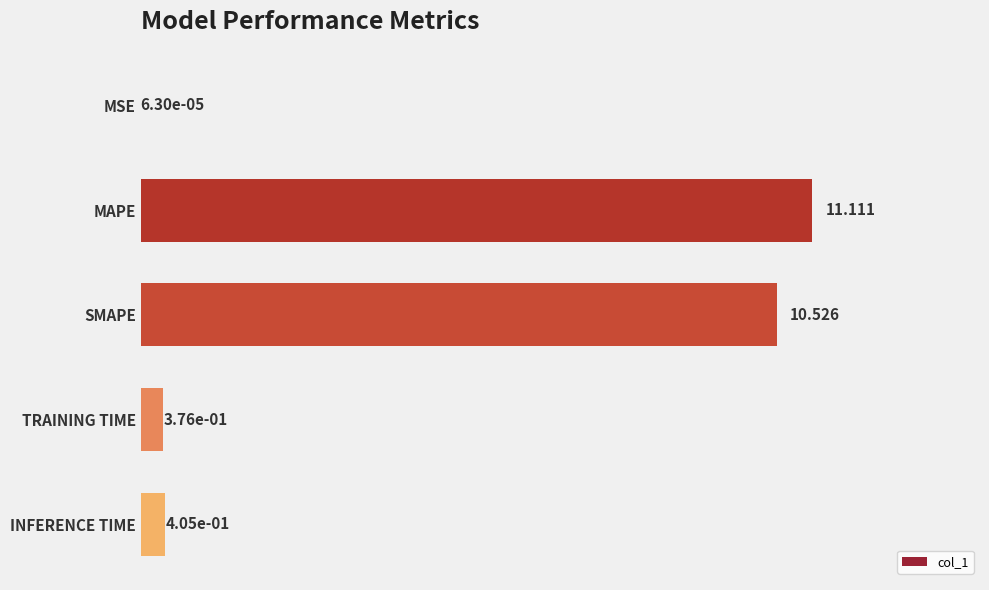

Where is the data nearest to the value 5?

INFERENCE TIME